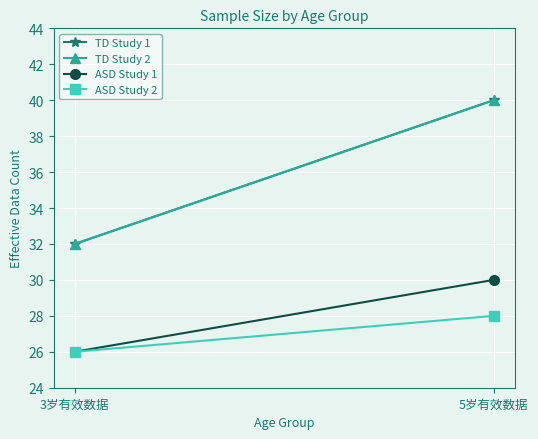

The TD Study 1 series shows 57 at 3岁有效数据. True or false?

False